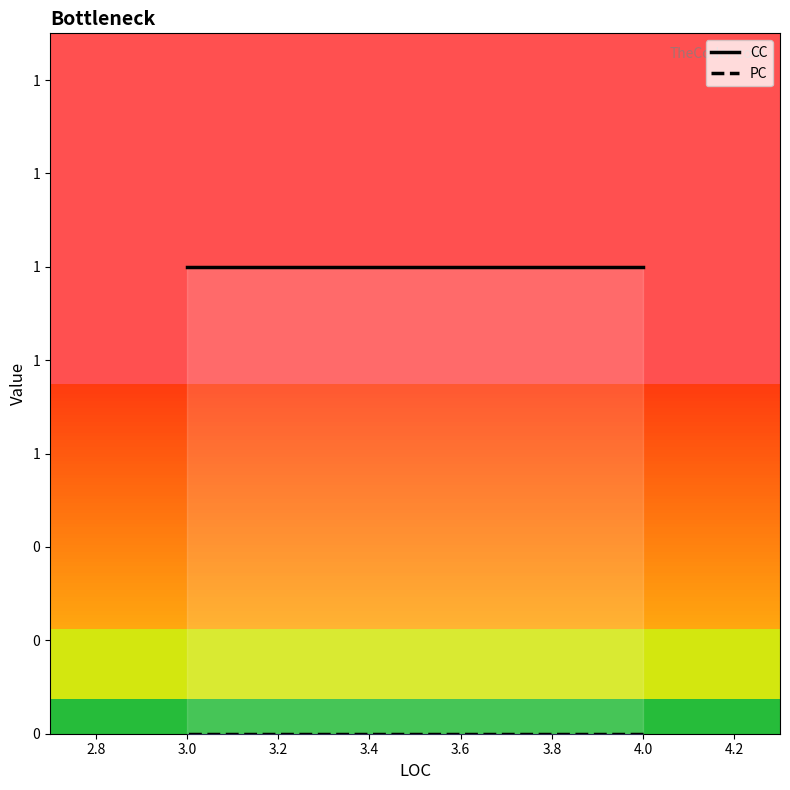

Between 4.0 and 3.0, which is larger?

4.0